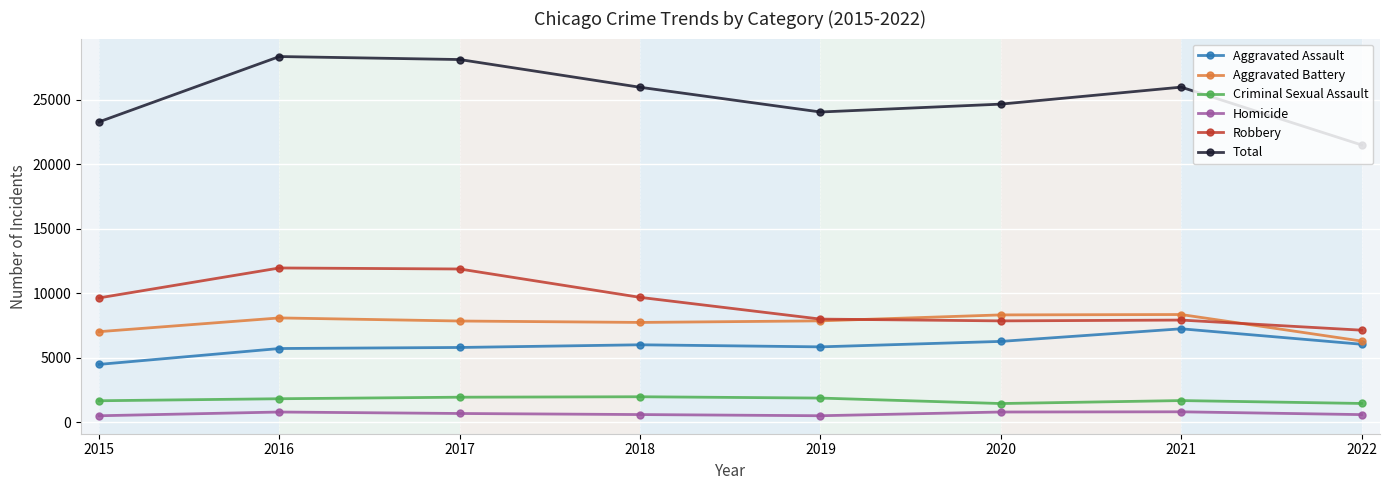

At 2015, list the series in order from largest to smallest.

Total, Robbery, Aggravated Battery, Aggravated Assault, Criminal Sexual Assault, Homicide